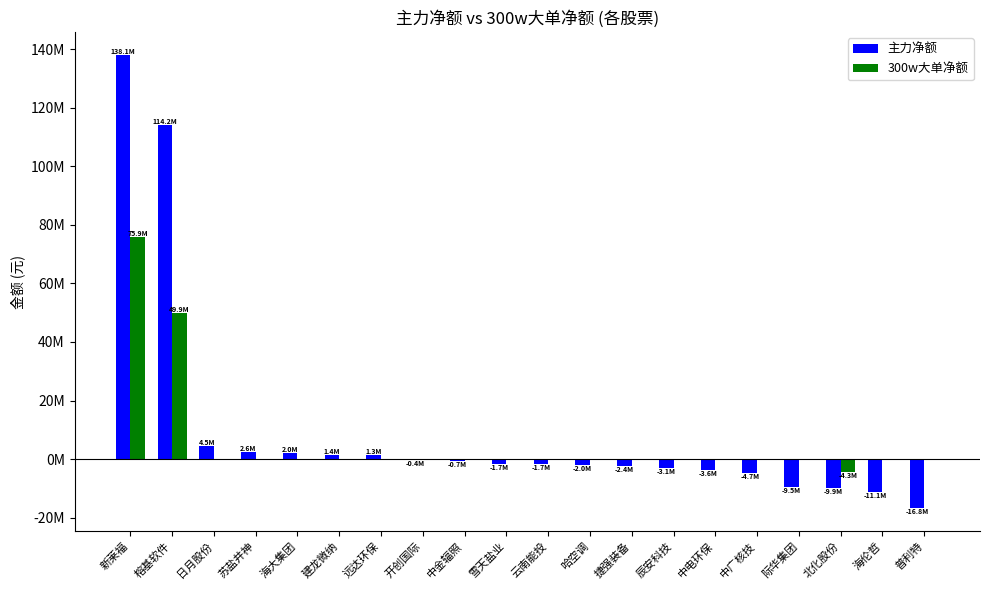

Reading left to right, list all the values displayed in this chart.

主力净额: 新莱福=138104898	榕基软件=114217810	日月股份=4478365	苏盐井神=2573045	海大集团=1972166	建龙微纳=1440317	远达环保=1313347	开创国际=-395628	中金辐照=-700755	雪天盐业=-1657330	云南能投=-1677675	哈空调=-2012555	捷强装备=-2432900	辰安科技=-3126317	中电环保=-3603575	中广核技=-4690952	际华集团=-9490555	北化股份=-9927017	海伦哲=-11084088	普利特=-16822707
300w大单净额: 新莱福=75901309	榕基软件=49925581	日月股份=0	苏盐井神=0	海大集团=0	建龙微纳=0	远达环保=0	开创国际=0	中金辐照=0	雪天盐业=0	云南能投=0	哈空调=0	捷强装备=0	辰安科技=0	中电环保=0	中广核技=0	际华集团=0	北化股份=-4314724	海伦哲=0	普利特=0